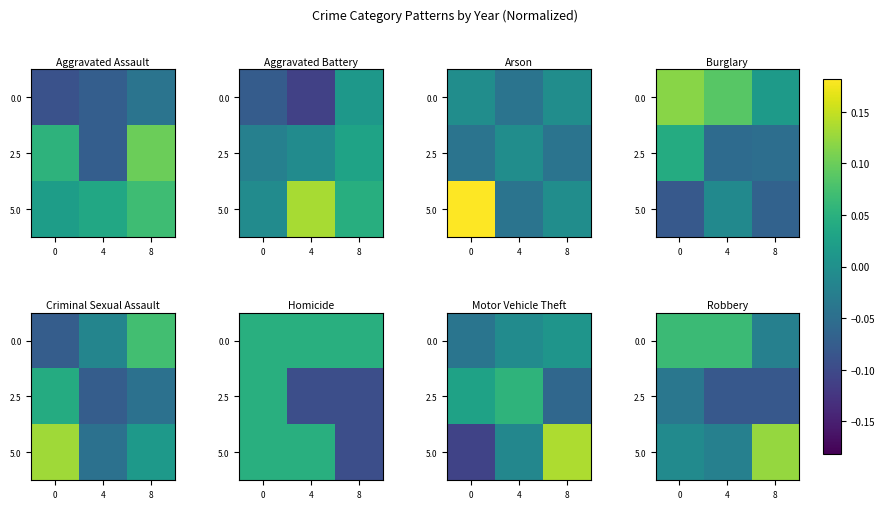

Is it true that 0.0 equals 0.1 at 4?

True